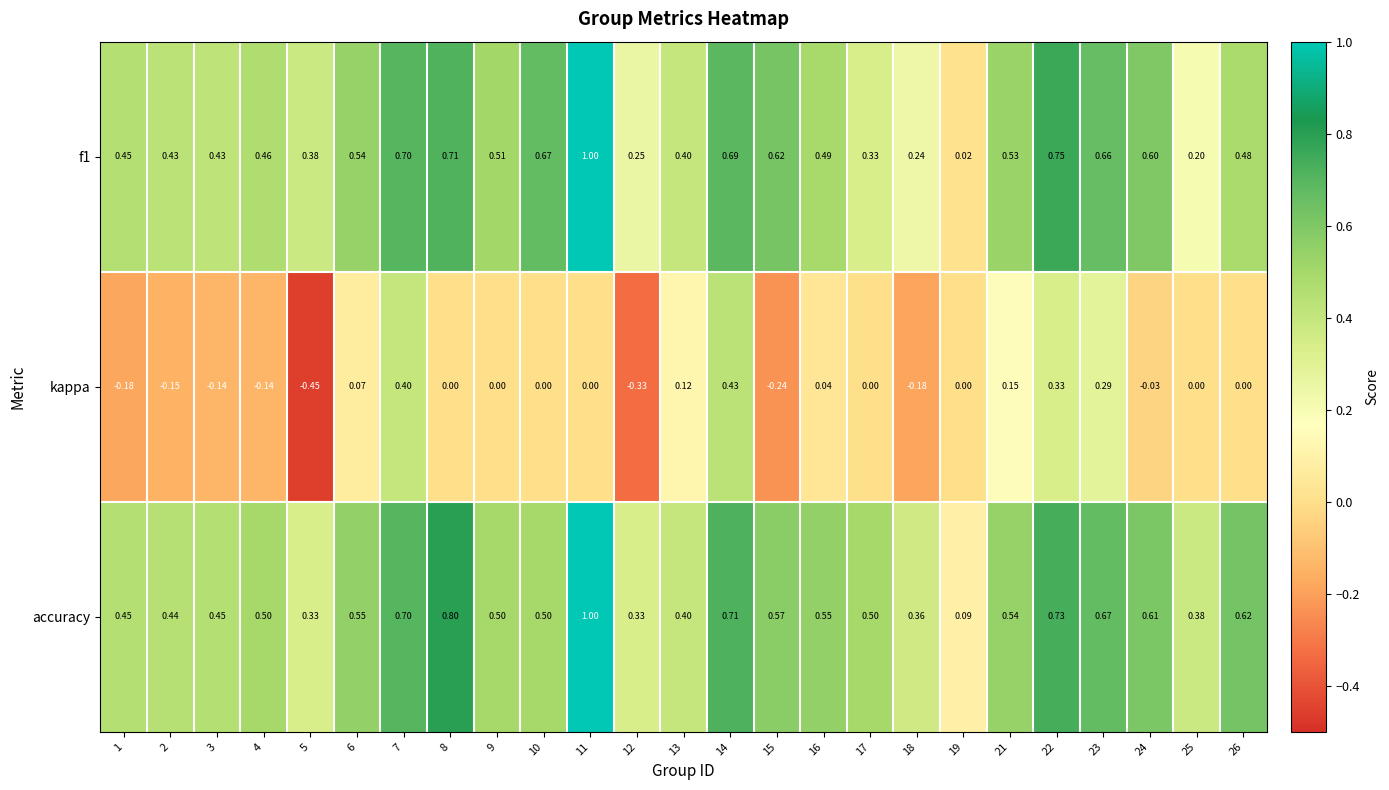

Between 13 and 16, which series saw the biggest shift?

accuracy